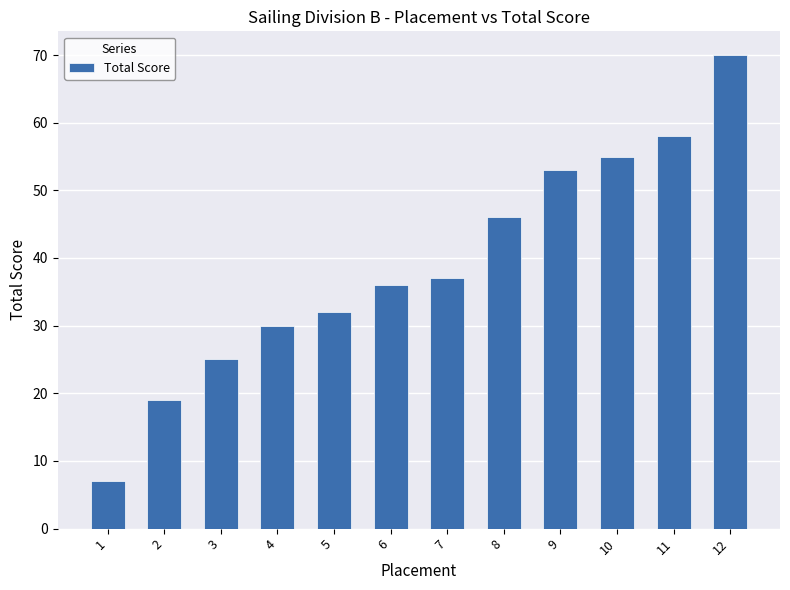

List the labels in order of value, largest first.

12, 11, 10, 9, 8, 7, 6, 5, 4, 3, 2, 1